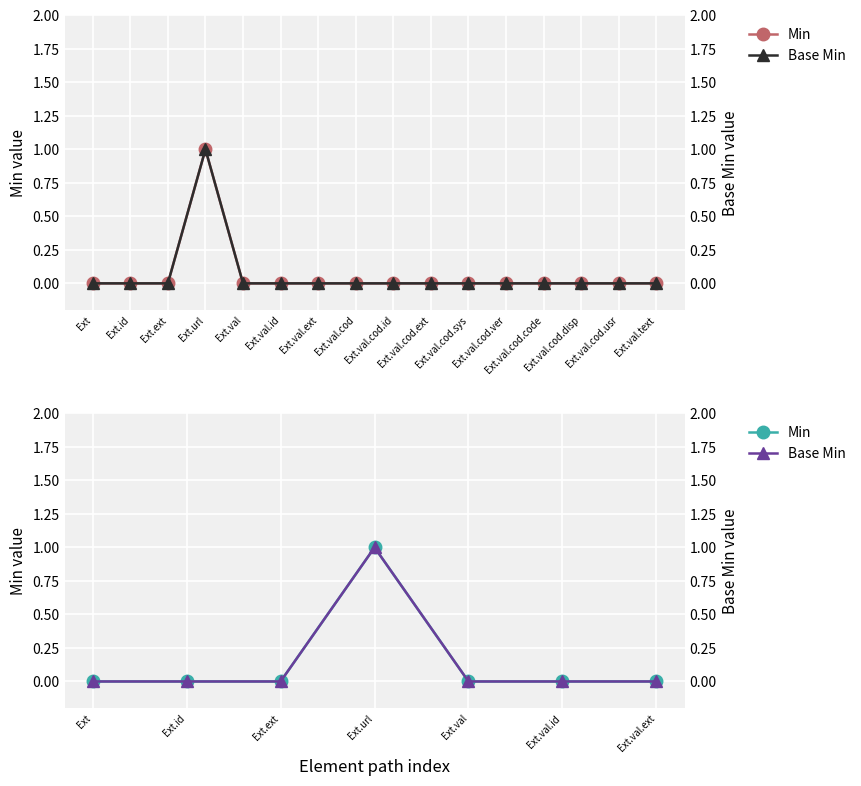

Which category has the highest value in the Min series?

Ext.url